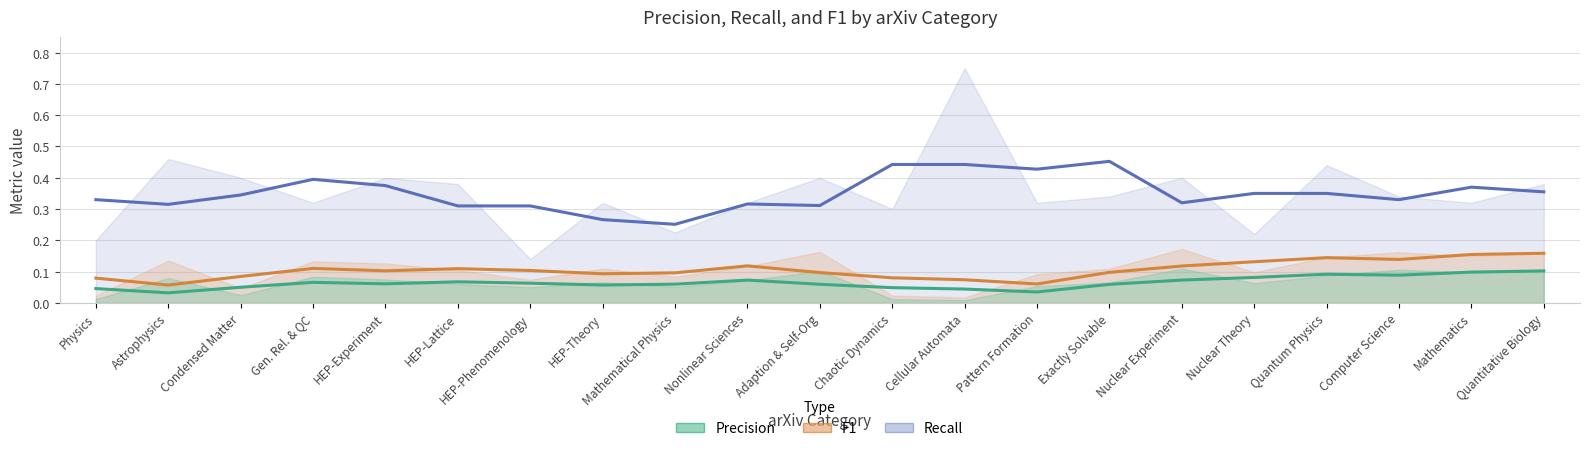

Reading left to right, what are all the values shown in this chart?

precision: 0.0	0.1	0.0	0.1	0.1	0.1	0.1	0.1	0.1	0.1	0.1	0.0	0.0	0.1	0.1	0.1	0.1	0.1	0.1	0.1	0.1
recall: 0.2	0.5	0.4	0.3	0.4	0.4	0.1	0.3	0.2	0.3	0.4	0.3	0.8	0.3	0.3	0.4	0.2	0.4	0.3	0.3	0.4
F1: 0.0	0.1	0.0	0.1	0.1	0.1	0.1	0.1	0.1	0.1	0.2	0.0	0.0	0.1	0.1	0.2	0.1	0.1	0.2	0.1	0.2